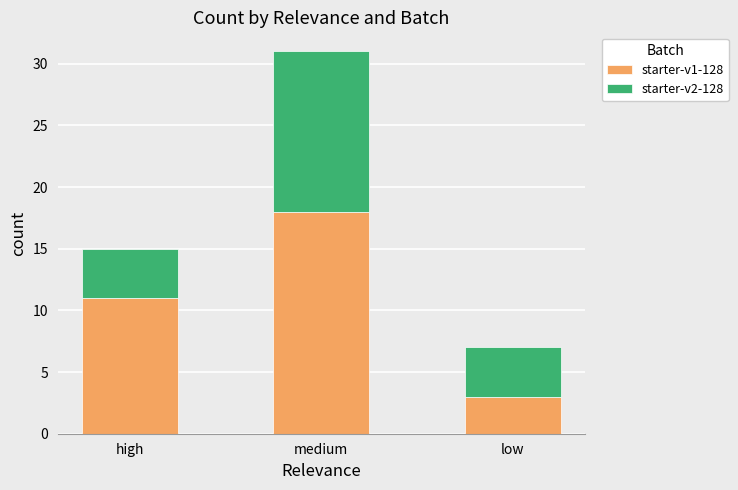

Reading left to right, list the values for the starter-v1-128 series.

11	18	3